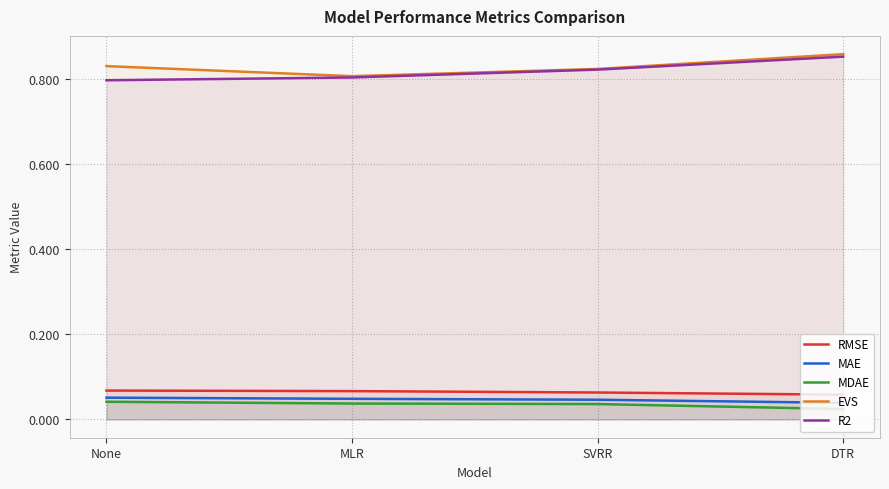

Reading left to right, transcribe all the data shown in this chart.

RMSE: None=0.1	MLR=0.1	SVRR=0.1	DTR=0.1
MAE: None=0.1	MLR=0.0	SVRR=0.0	DTR=0.0
MDAE: None=0.0	MLR=0.0	SVRR=0.0	DTR=0.0
EVS: None=0.8	MLR=0.8	SVRR=0.8	DTR=0.9
R2: None=0.8	MLR=0.8	SVRR=0.8	DTR=0.9